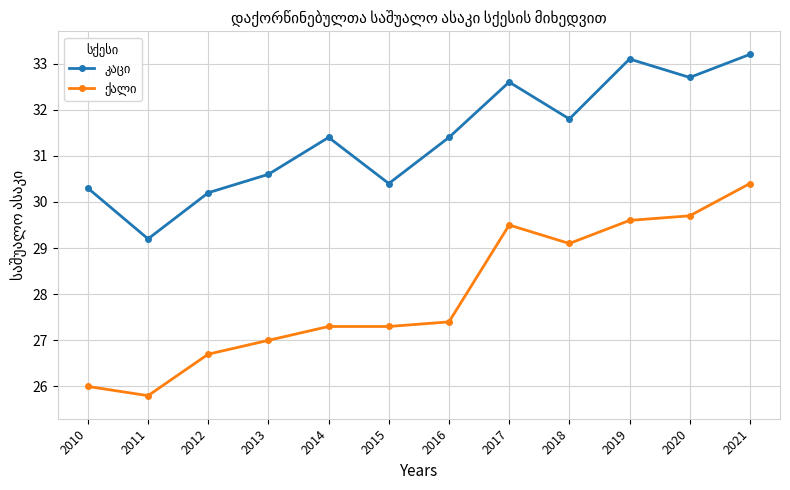

At how many categories does at least one series exceed 29?

12